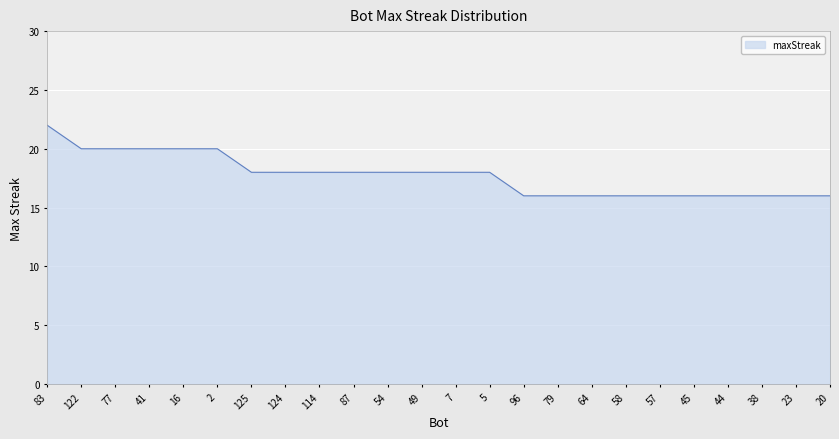

What is the sum of the values at 57 and 16?

36